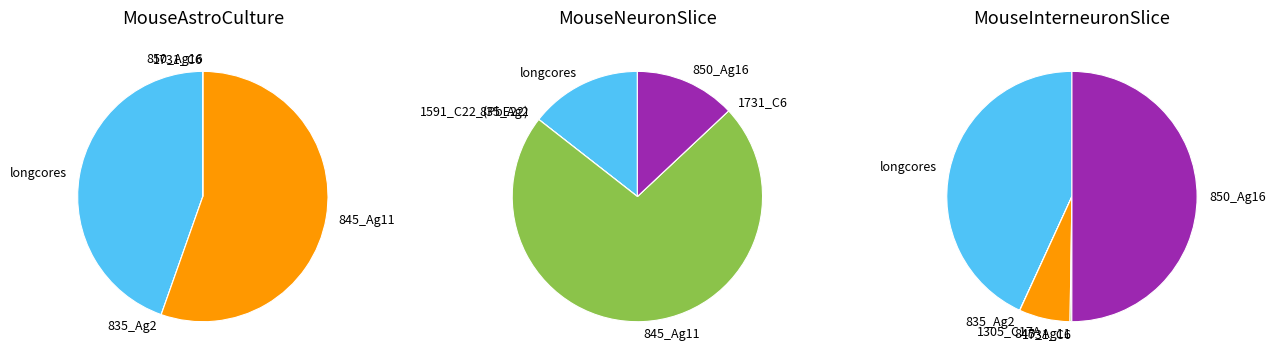

What portion of the pie excludes 839_Ag6?

100.0%